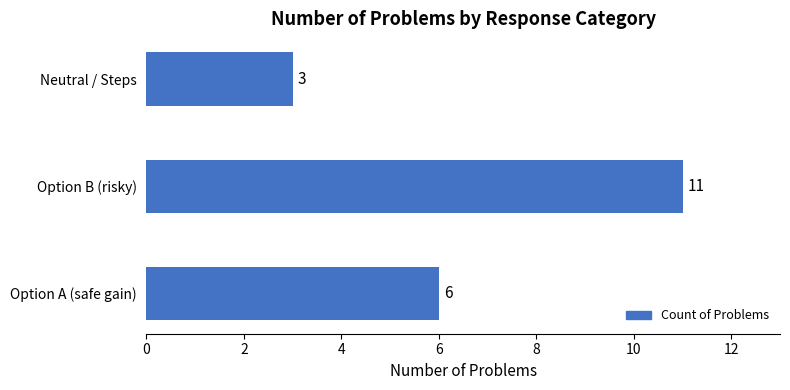

Rank the categories by value from highest to lowest.

Option B (risky), Option A (safe gain), Neutral / Steps